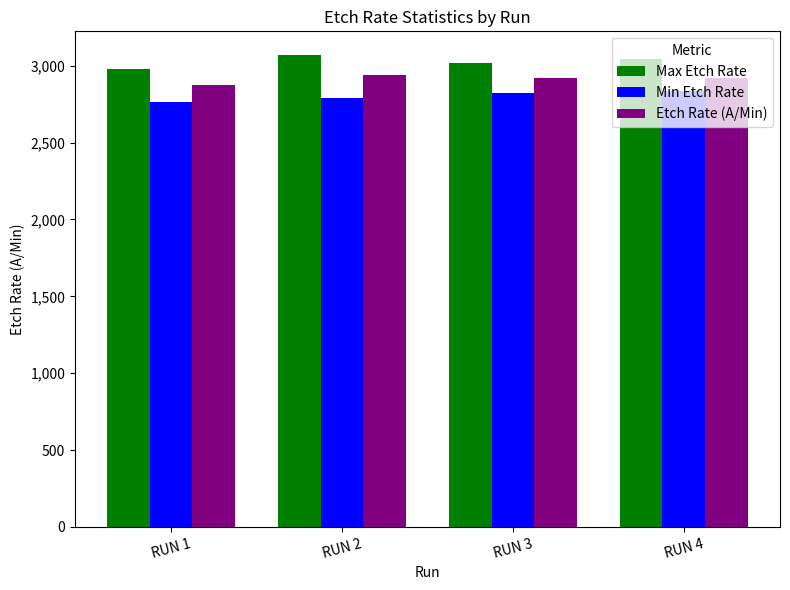

How many groups of bars are there?

4